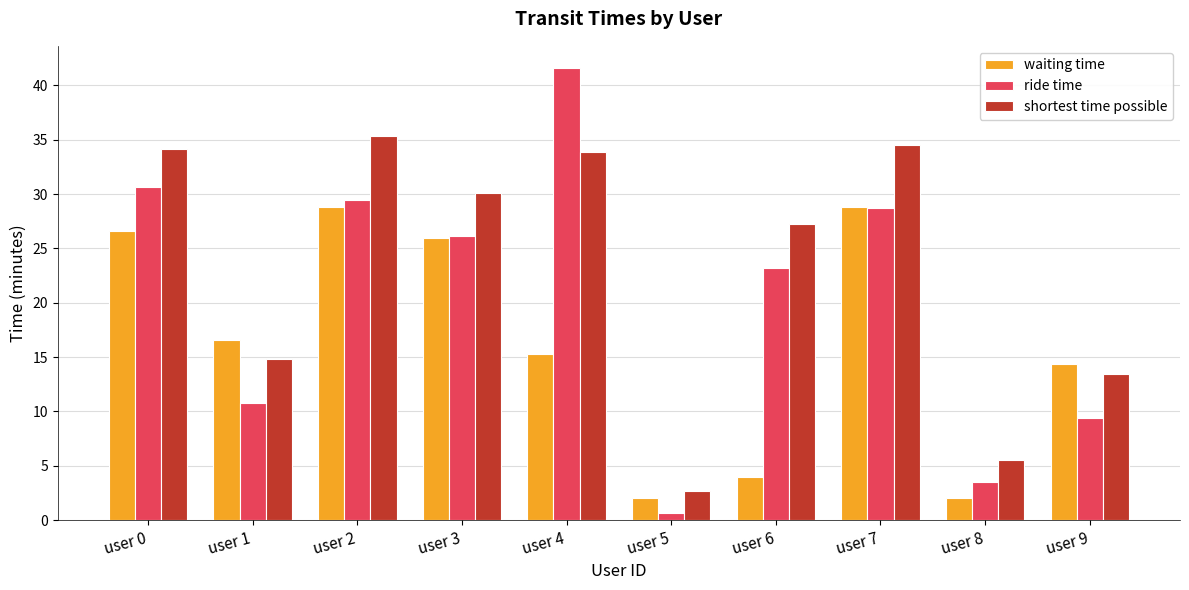

Is it true that waiting time equals 40.6 at user 3?

False